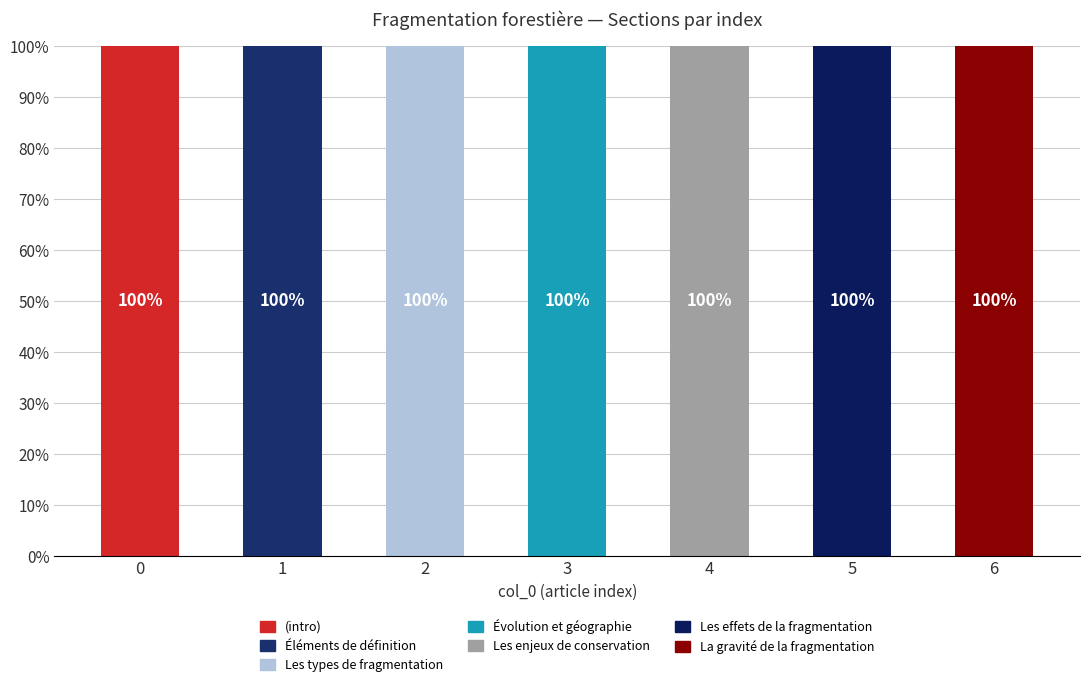

Are the bars grouped side by side (vs. stacked)?

No